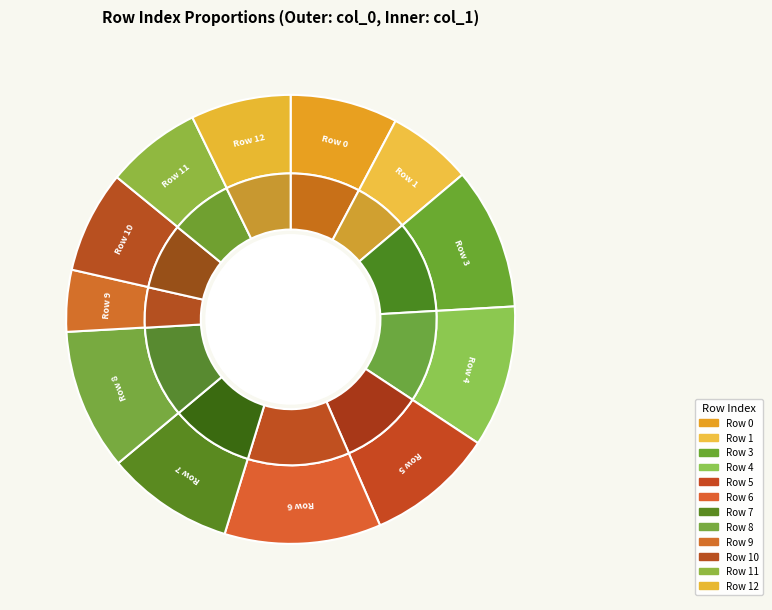

What percentage is the 5 slice, to the nearest percent?

9%